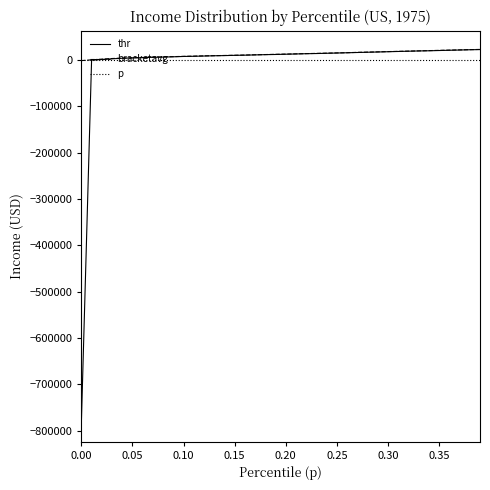

What is the maximum value for bracketavg?

23169.3